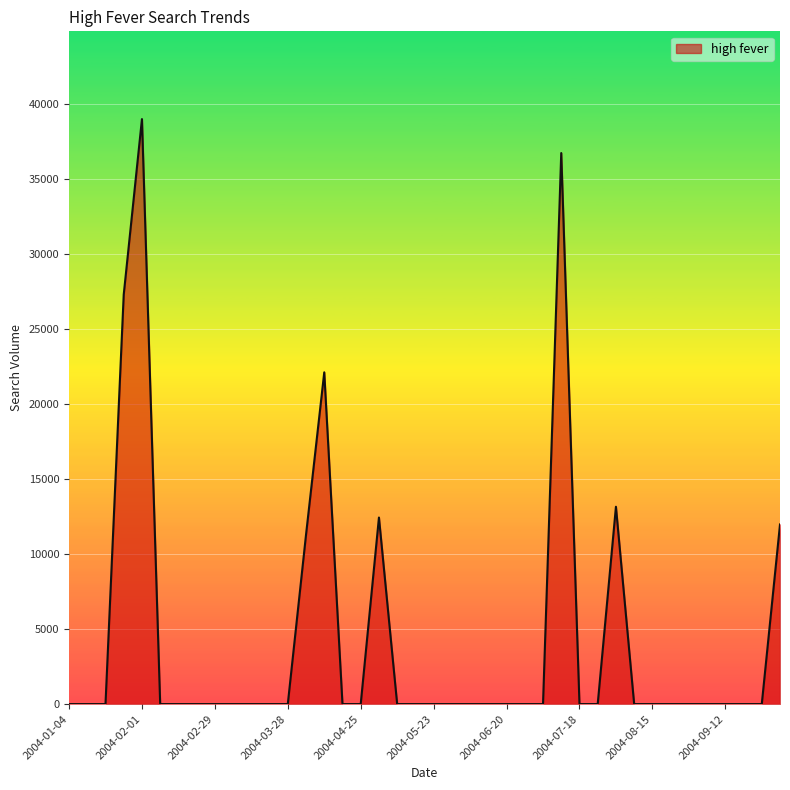

What is the greatest value displayed?

38970.3